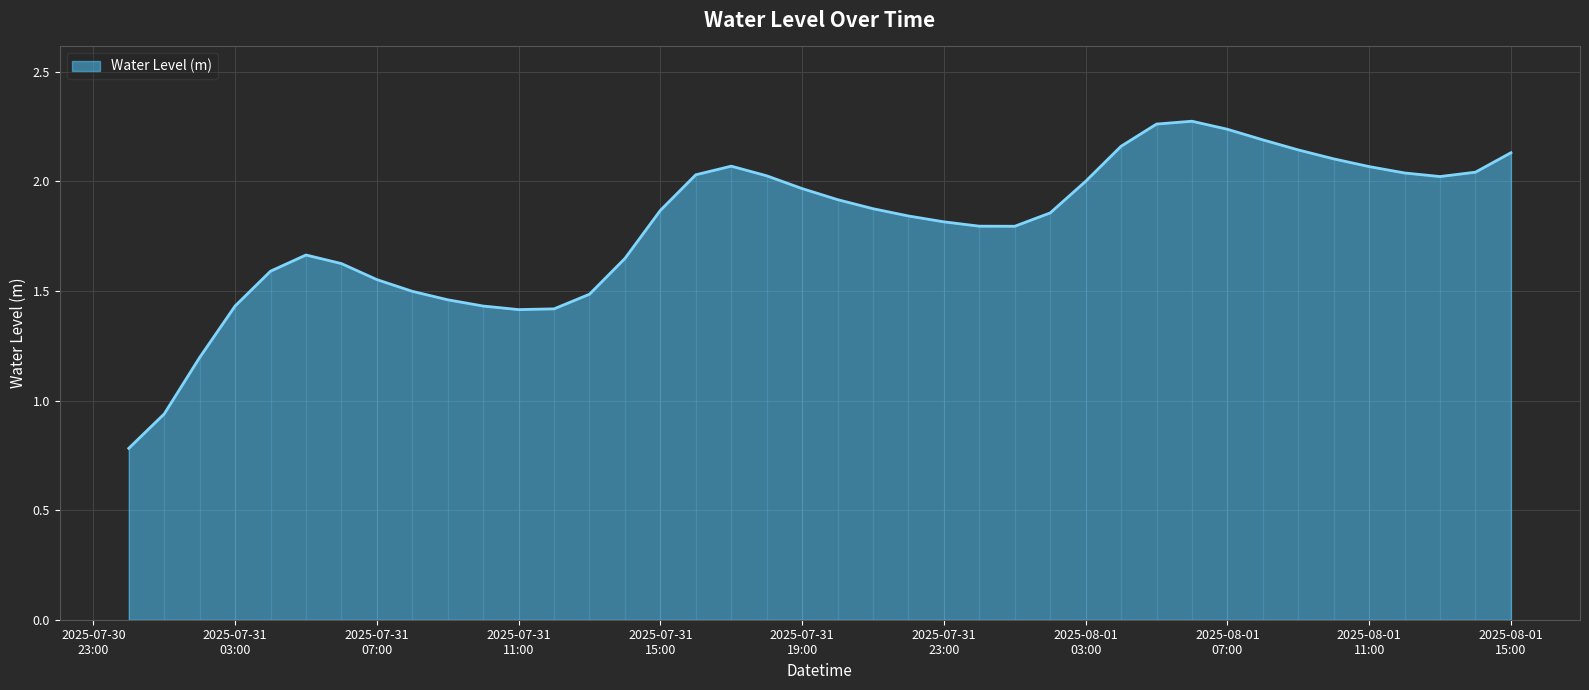

Where does the data first go above 1?

2025-07-31 02:00:00